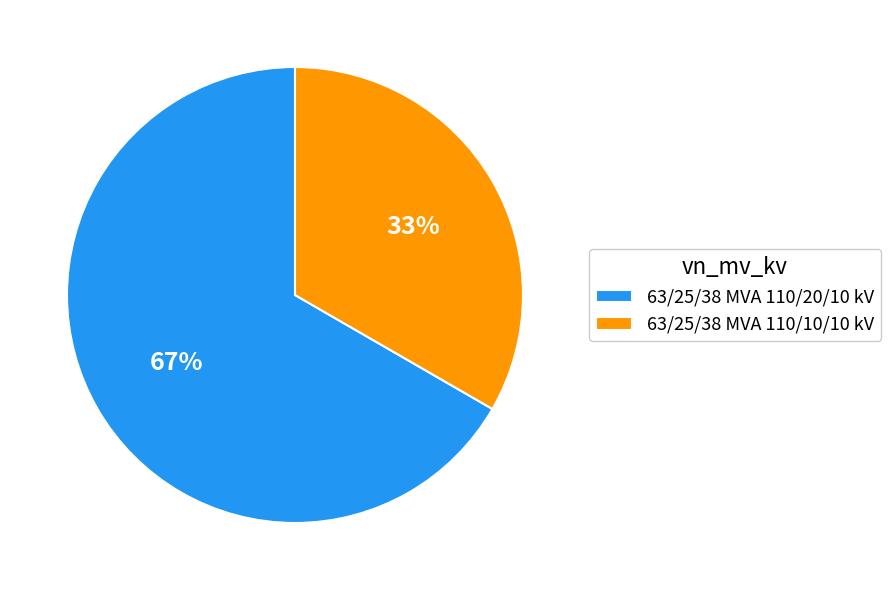

Between 63/25/38 MVA 110/20/10 kV and 63/25/38 MVA 110/10/10 kV, which is larger?

63/25/38 MVA 110/20/10 kV